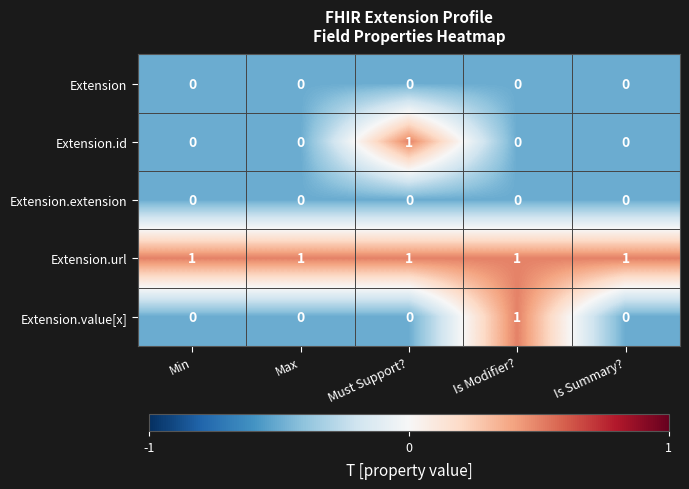

Which category has the highest value in the Extension.id series?

Must Support?